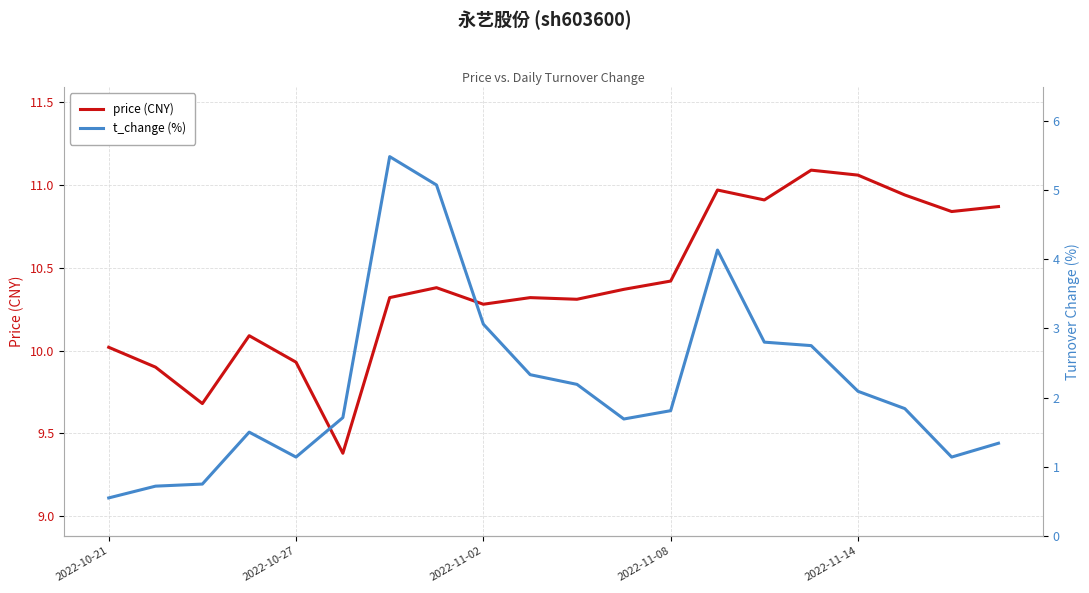

Which series has the largest range (max minus min)?

t_change (%)